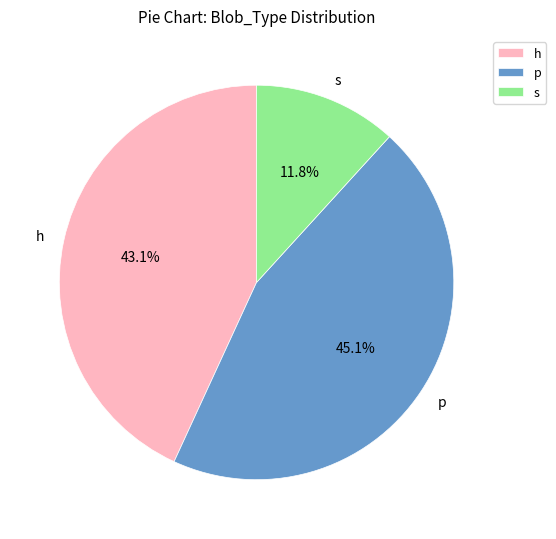

To the nearest percent, what percentage of the pie is p?

45%